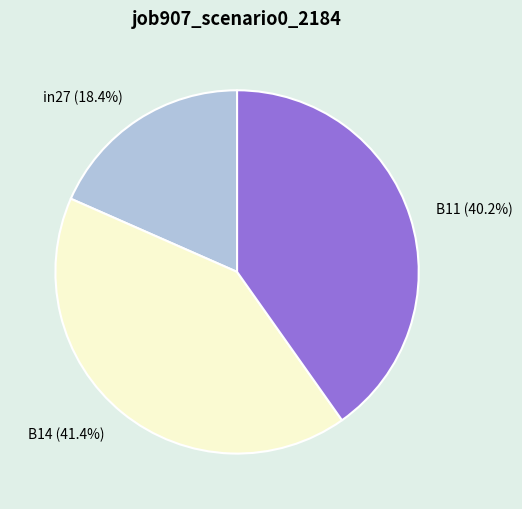

To the nearest percent, what portion does B14 represent?

41%